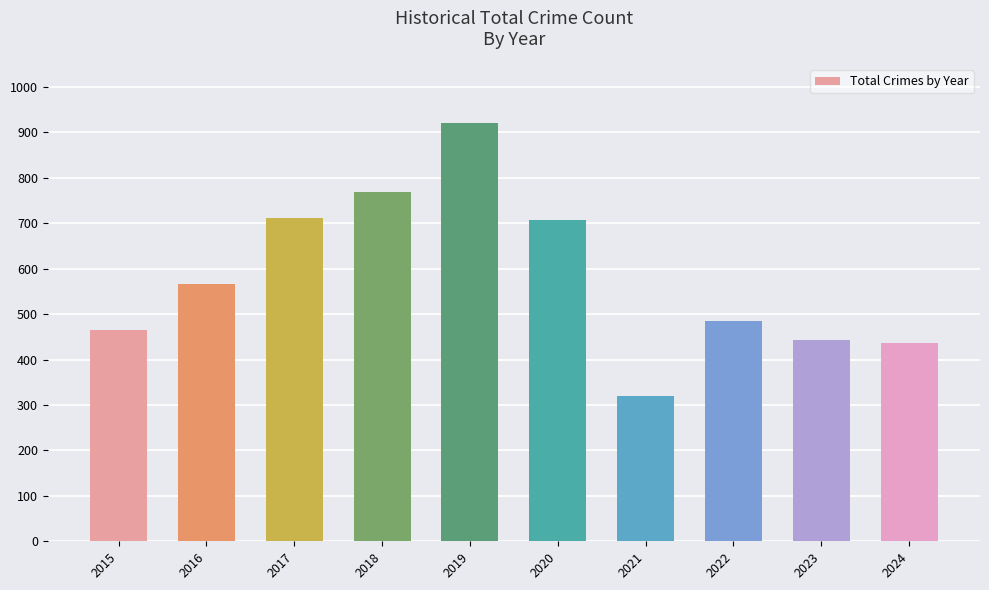

Does the chart contain stacked bars?

No